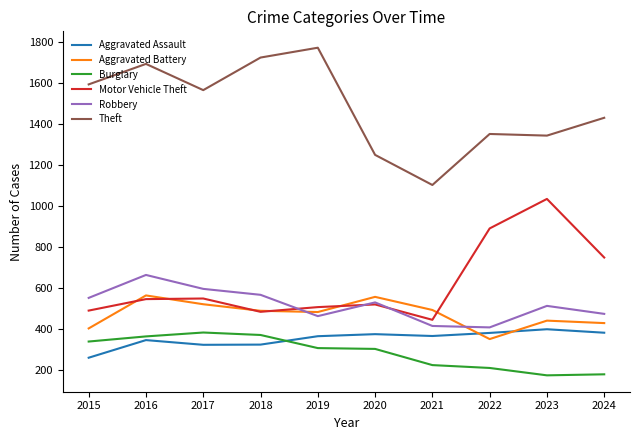

What is the difference between the maximum and minimum values in the Robbery series?

256